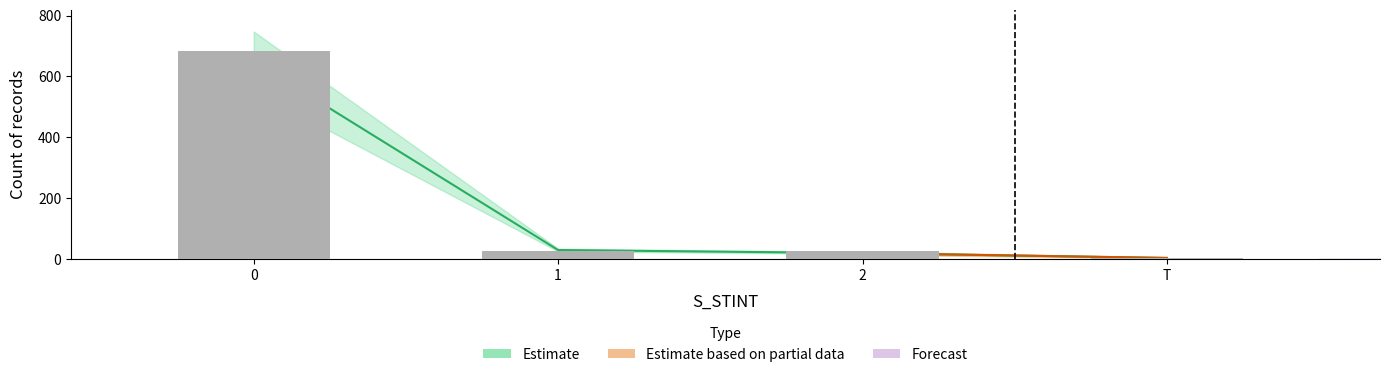

Reading left to right, transcribe all the data shown in this chart.

0=682	1=28	2=28	T=5